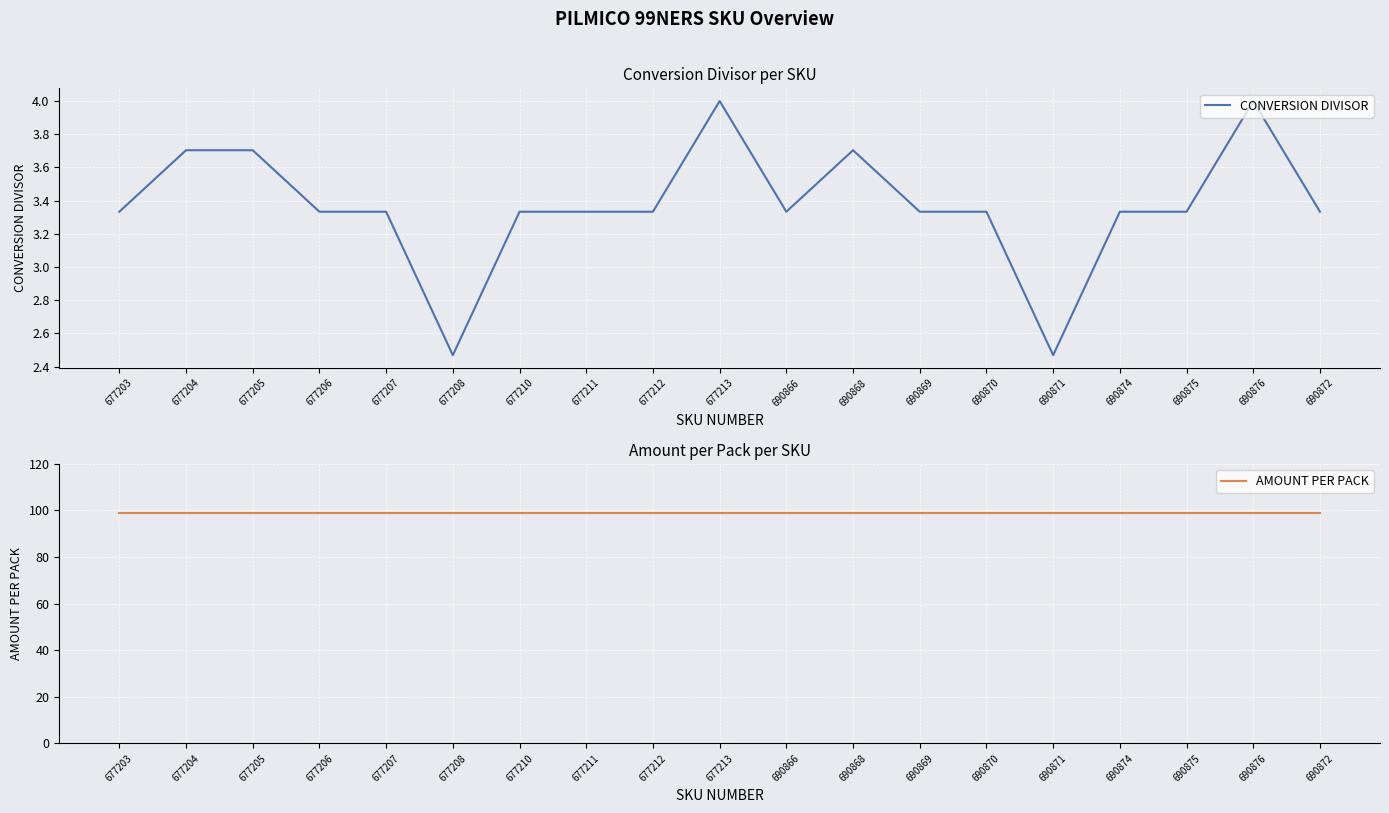

What is the difference between the maximum and minimum values in the CONVERSION DIVISOR series?

1.5